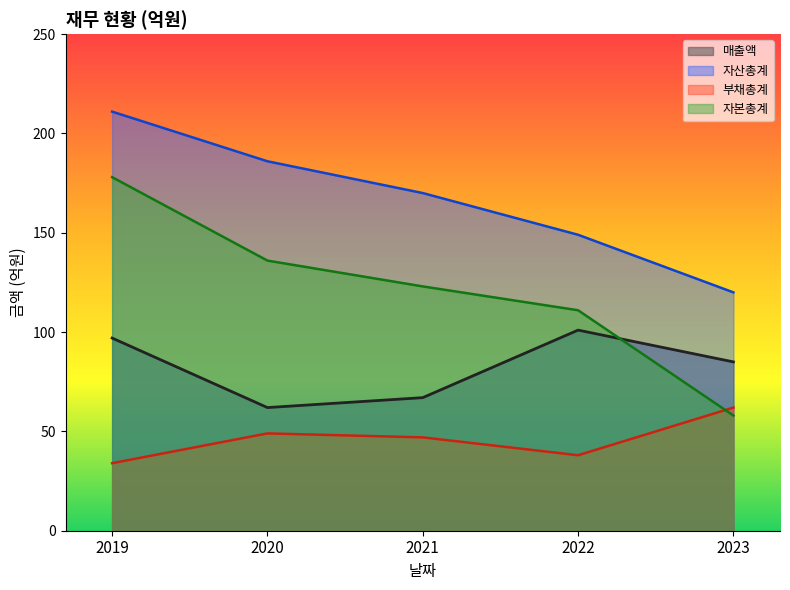

Which category has the highest value across all series?

2019